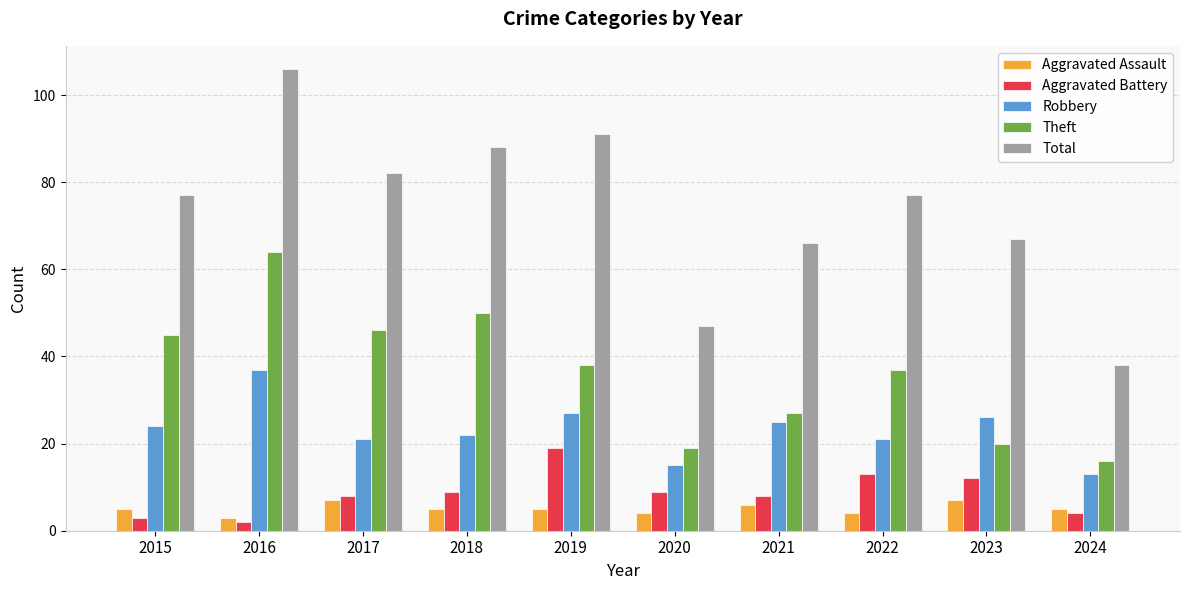

Are the bars grouped side by side (vs. stacked)?

Yes